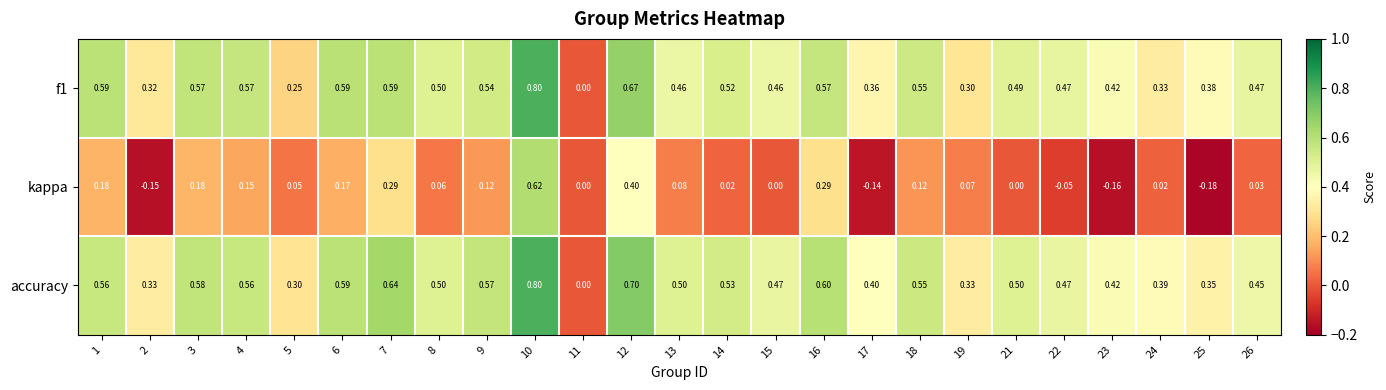

Between 7 and 18, which series saw the biggest shift?

kappa